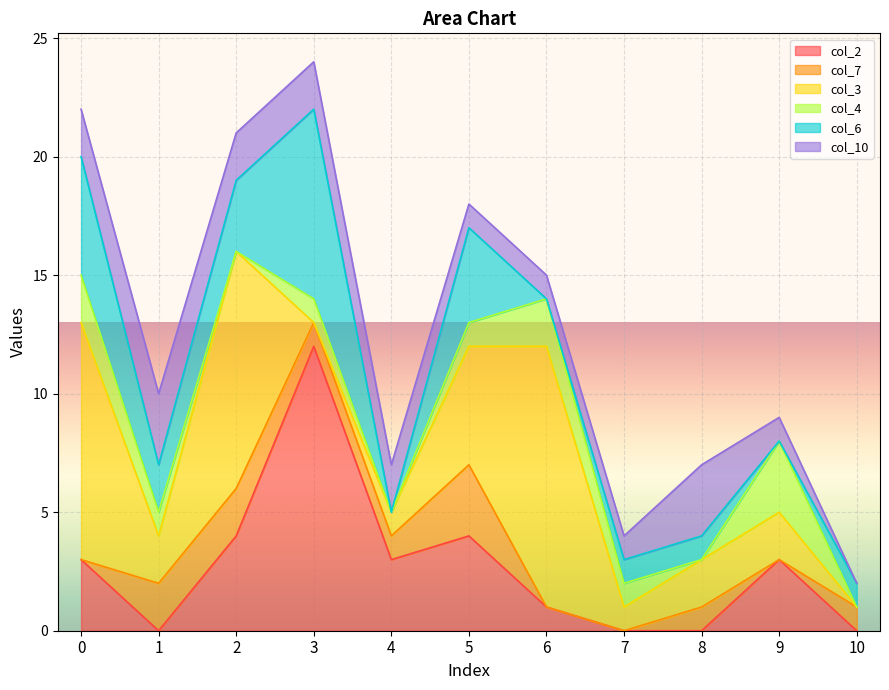

What is the difference between the highest and lowest values at 8?

3